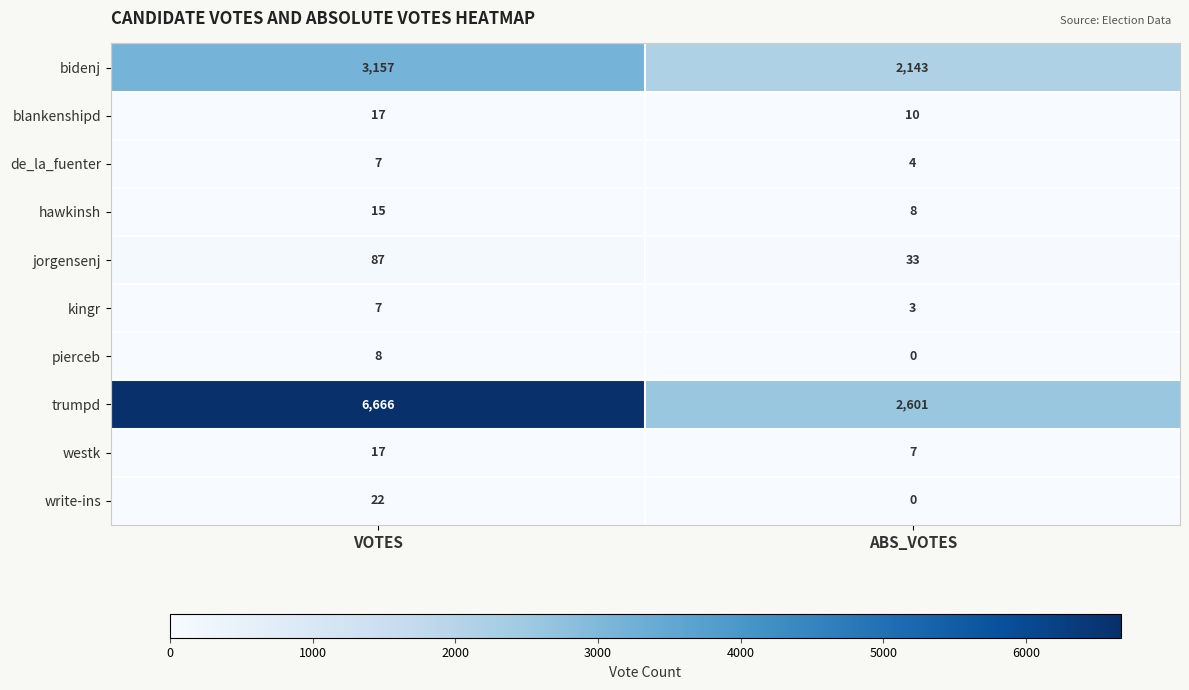

What is the sum of all write-ins values?

22